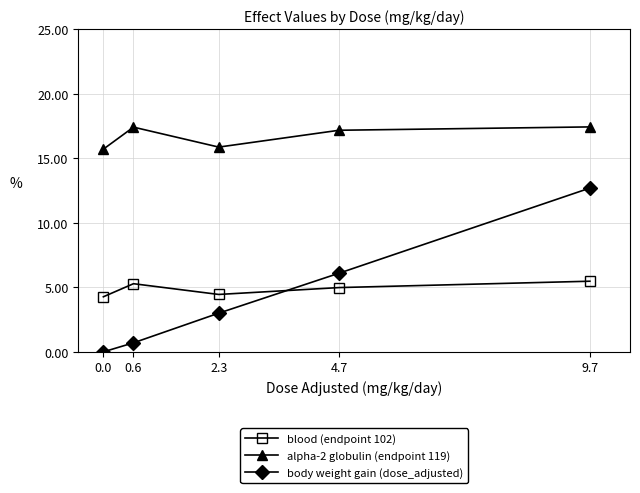

What is the sum of the alpha-2 globulin (endpoint 119) values at 2.3 and 4.7?

33.1